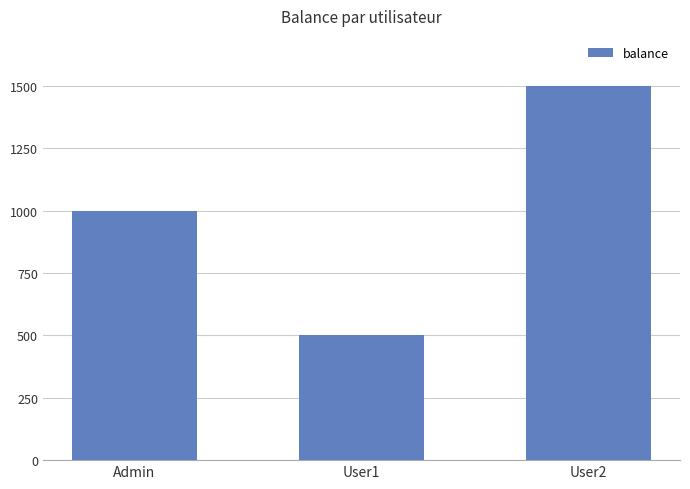

True or false: the data shows 1000 at Admin.

True